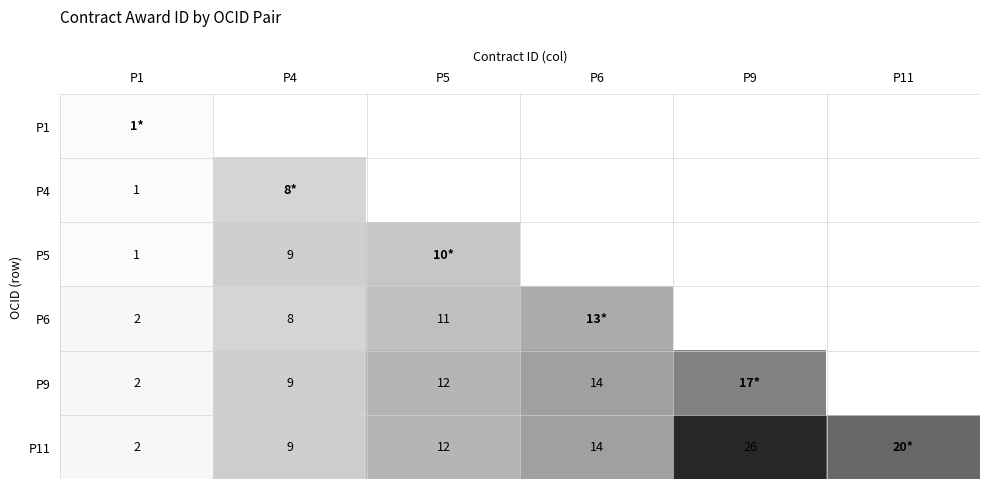

The value of P9 at P1 is 2. True or false?

True